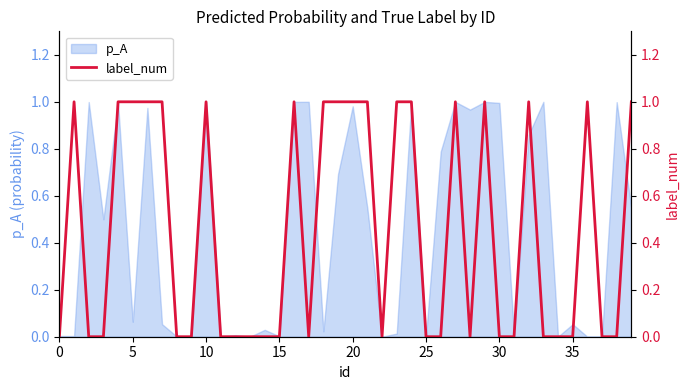

What is the sum of the values at 36 and 33?

1